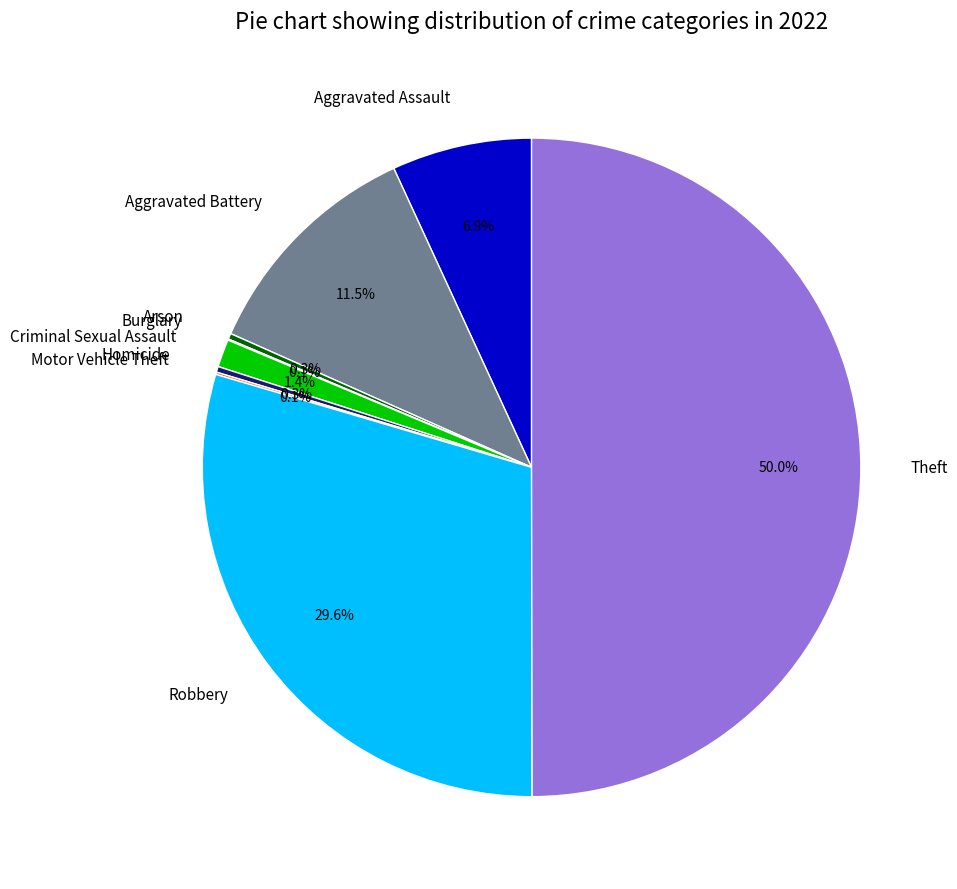

Is the sum of Criminal Sexual Assault and Aggravated Assault greater than half?

No